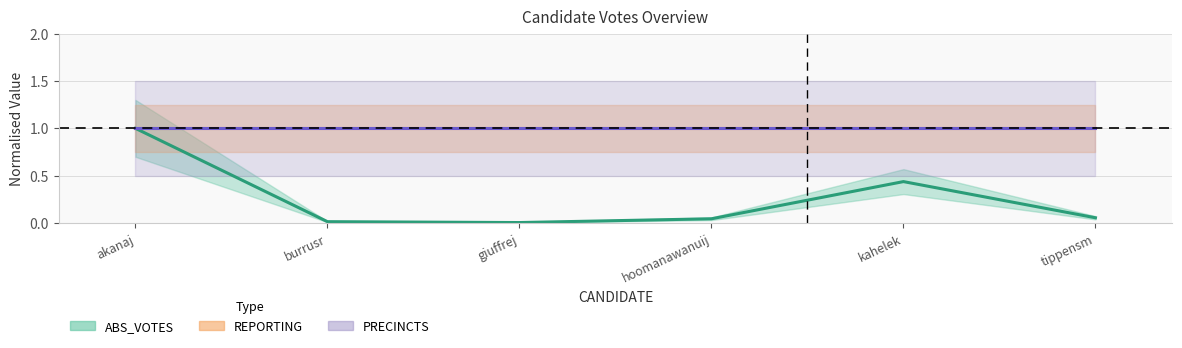

Which series changed the most between akanaj and burrusr?

ABS_VOTES